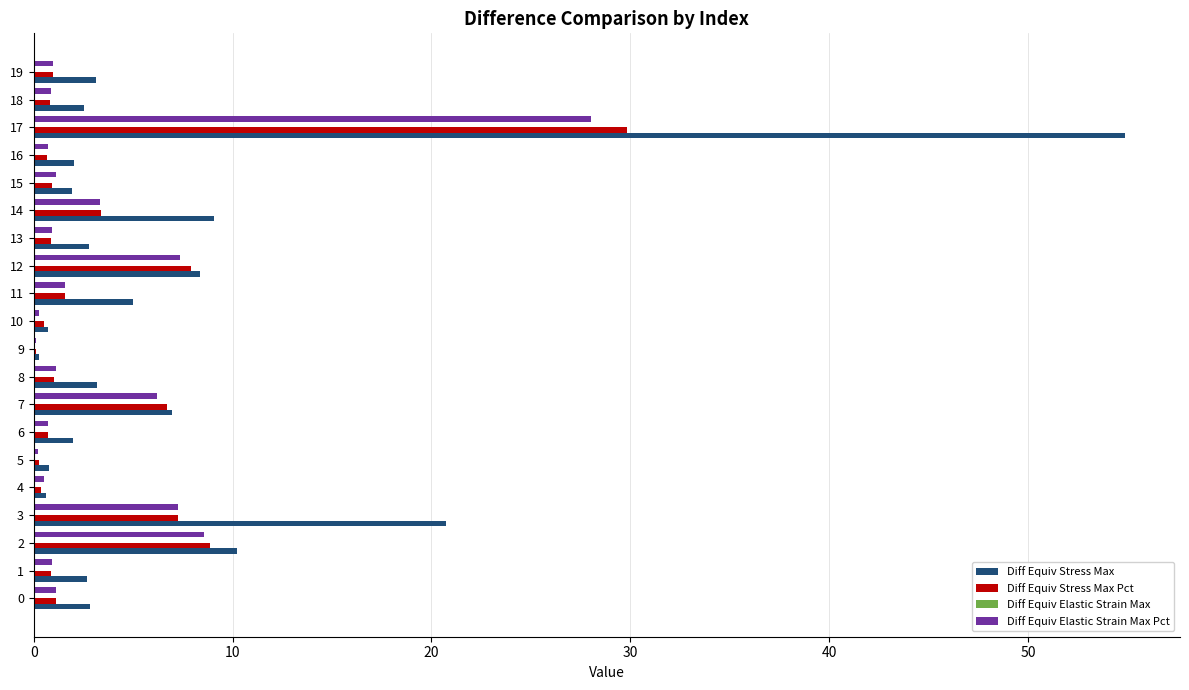

What is the greatest value displayed?

54.9